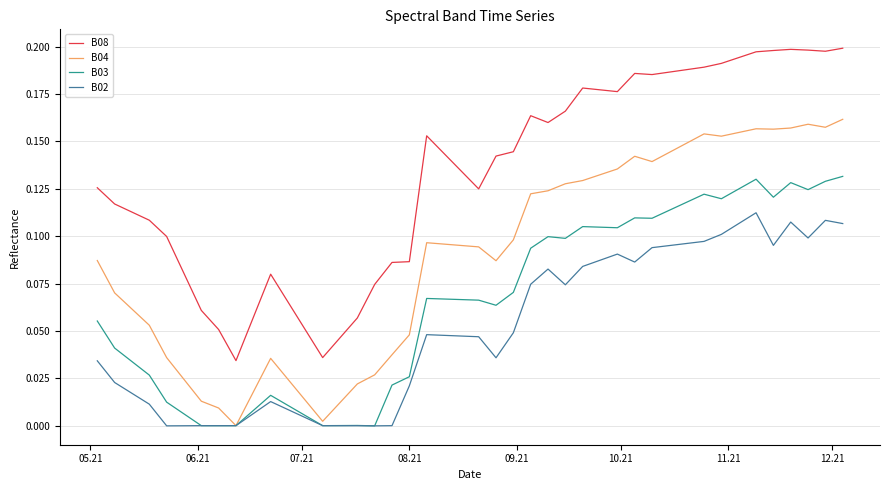

What are all the series names shown in the legend?

B08, B04, B03, B02